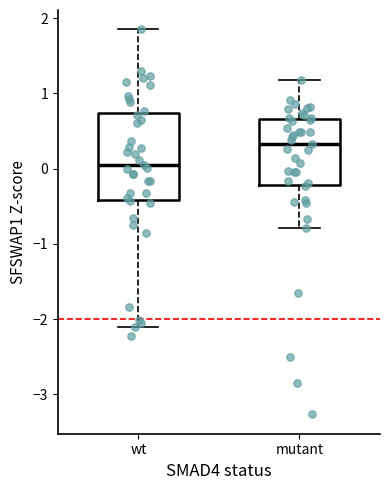

Which box's median line is the lowest?

wt